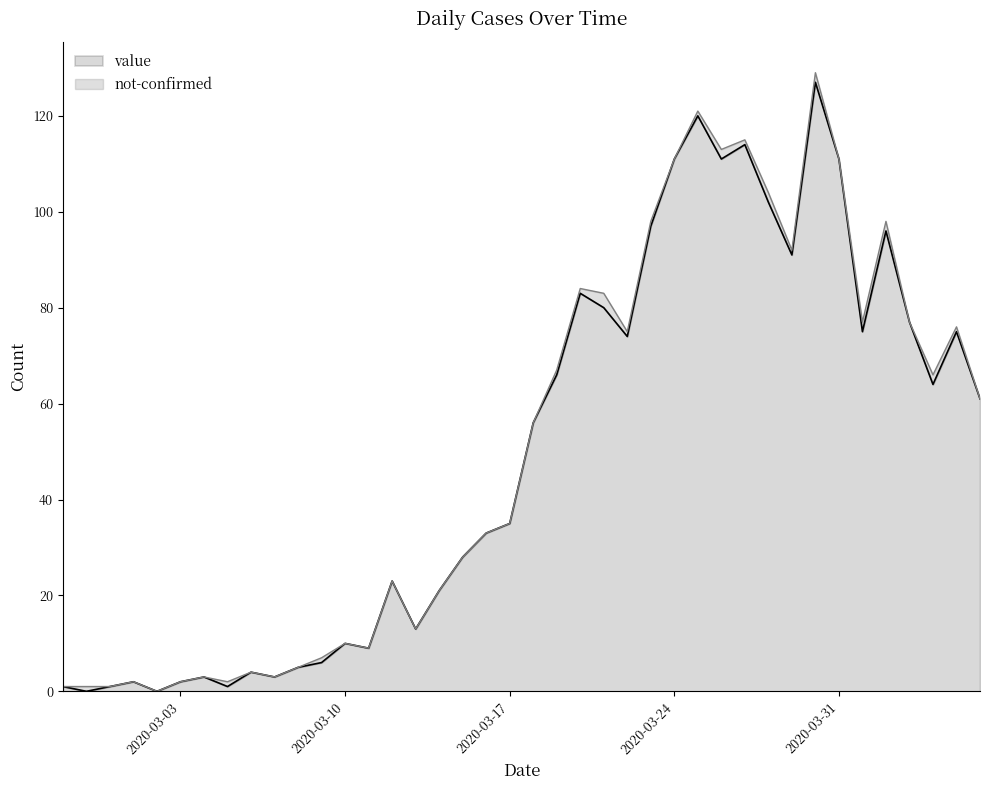

What position from the right is 2020-03-31?

7